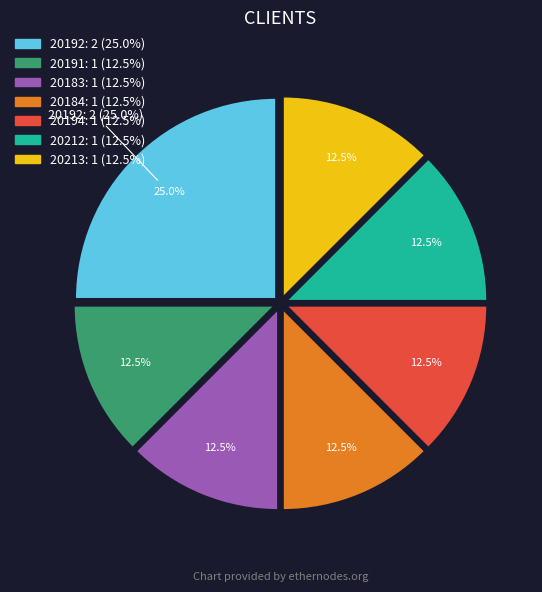

Count the number of slices in the pie.

7